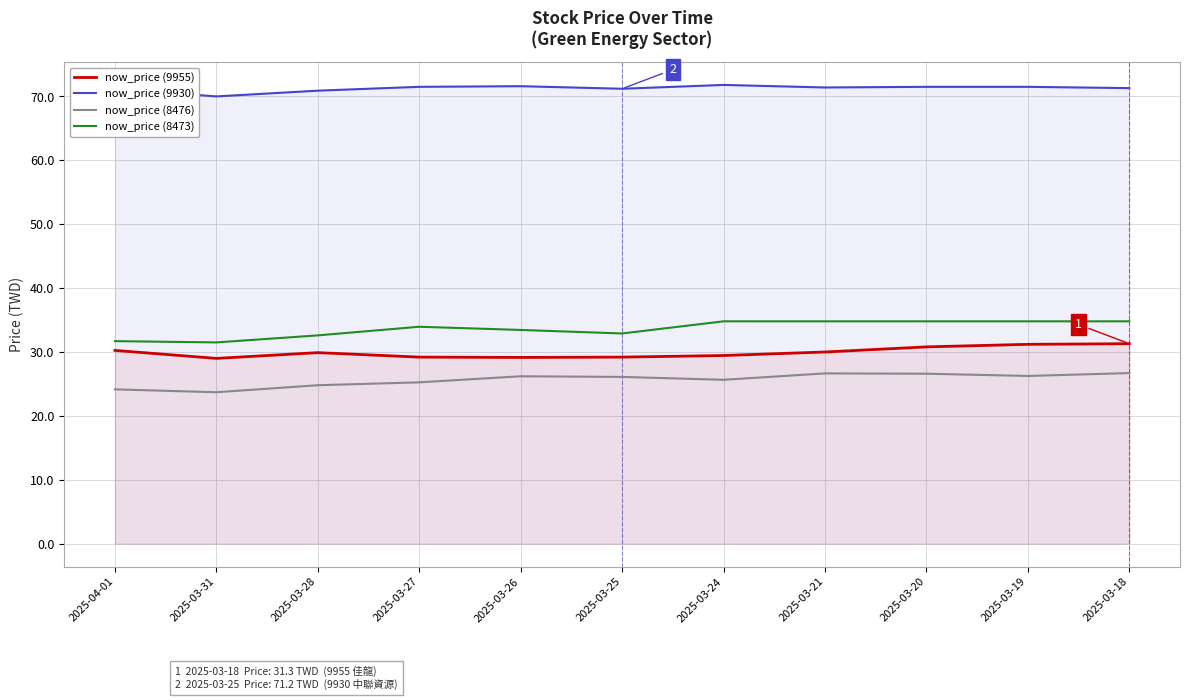

True or false: now_price (9955) and now_price (9930) intersect in this chart.

False